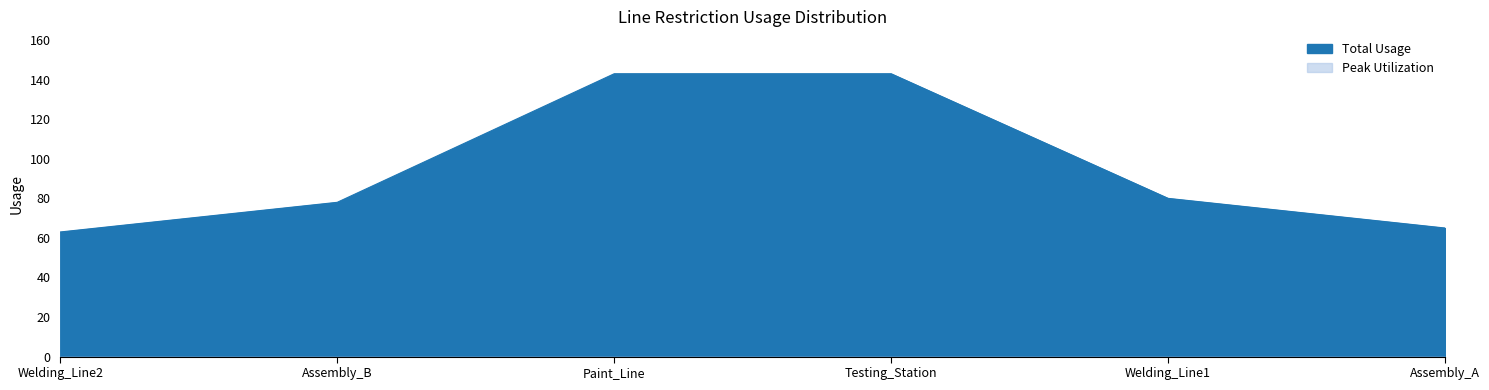

What is the highest value of the Total Usage line series?

143